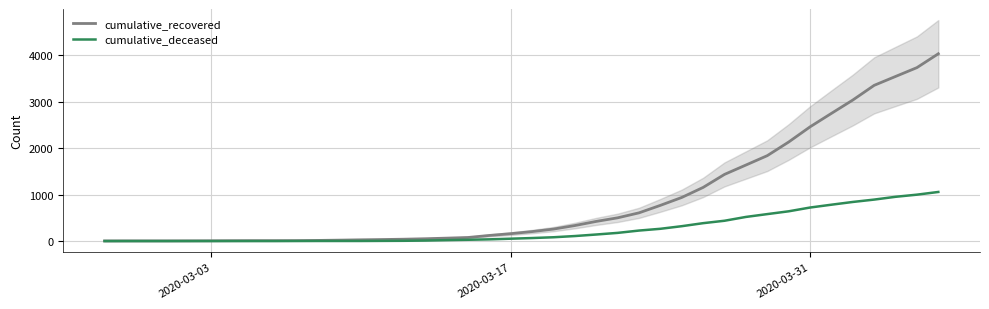

At which label does cumulative_recovered reach its minimum?

2020-03-03